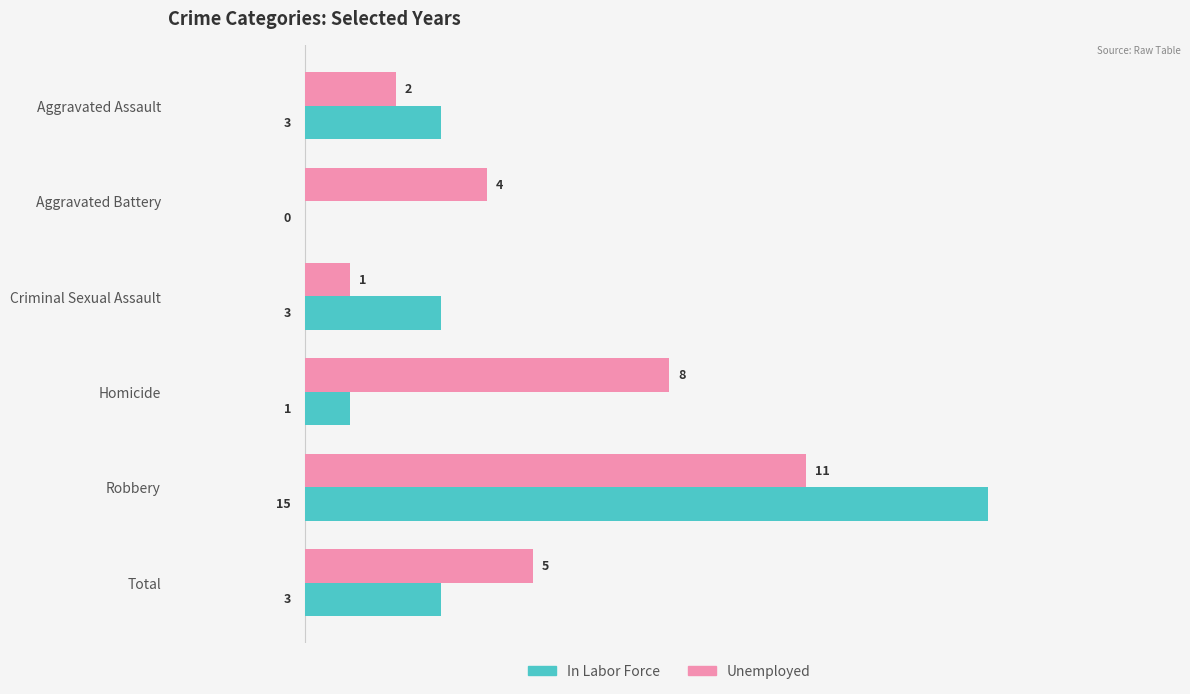

What value does the Unemployed series have at Aggravated Battery?

4